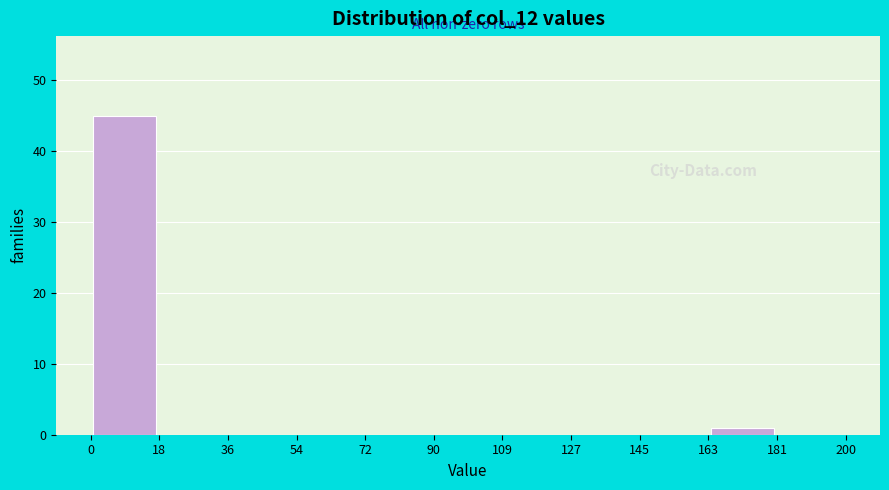

Over which range of the x-axis is the bar tallest?

0 to 18